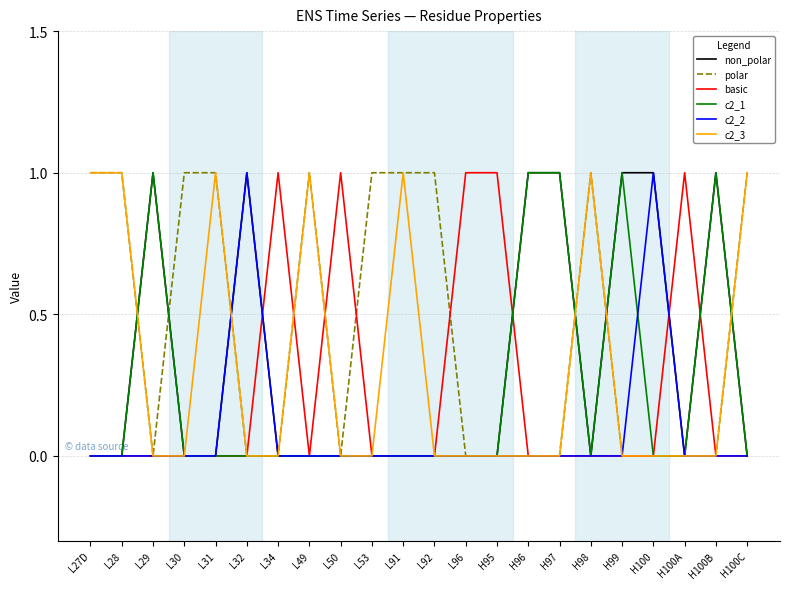

Which series has the largest total across all categories?

polar